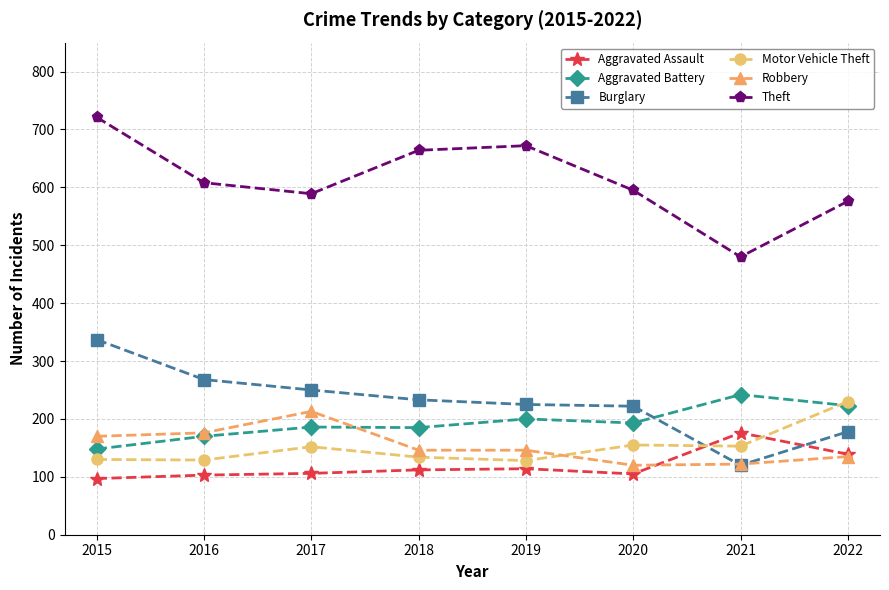

What is the spread (max minus min) of values at 2018?

552